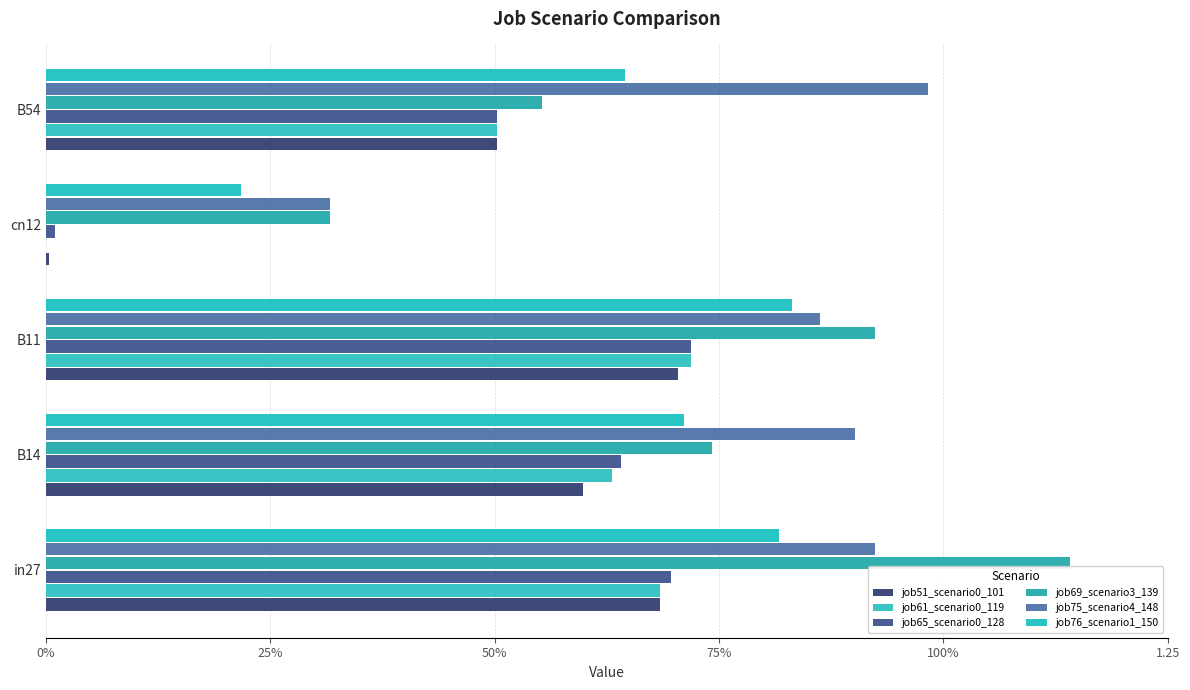

Are the bars horizontal?

Yes